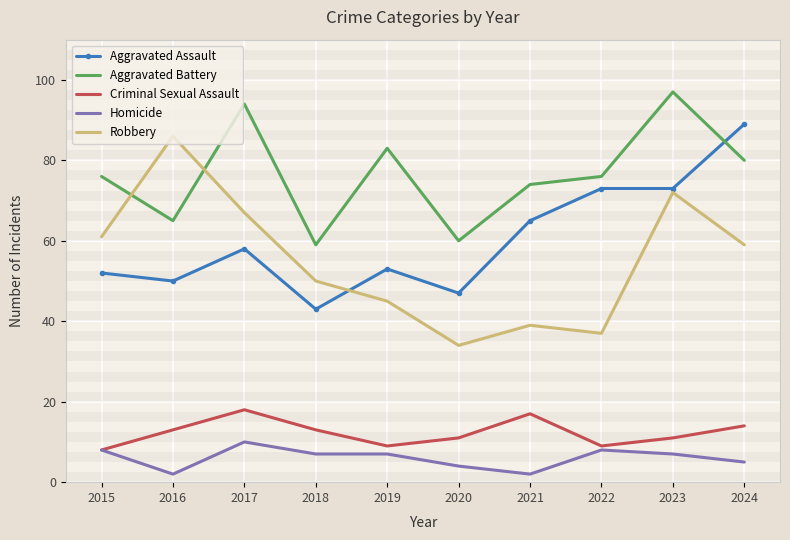

What is the difference between the second highest and second lowest values in the Aggravated Battery series?

34